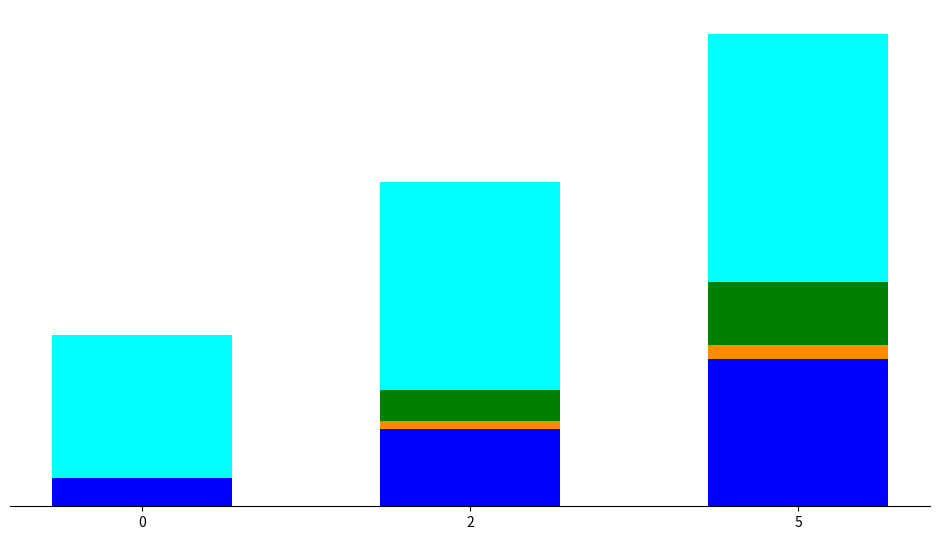

The Second series shows 333.7 at 5. True or false?

False